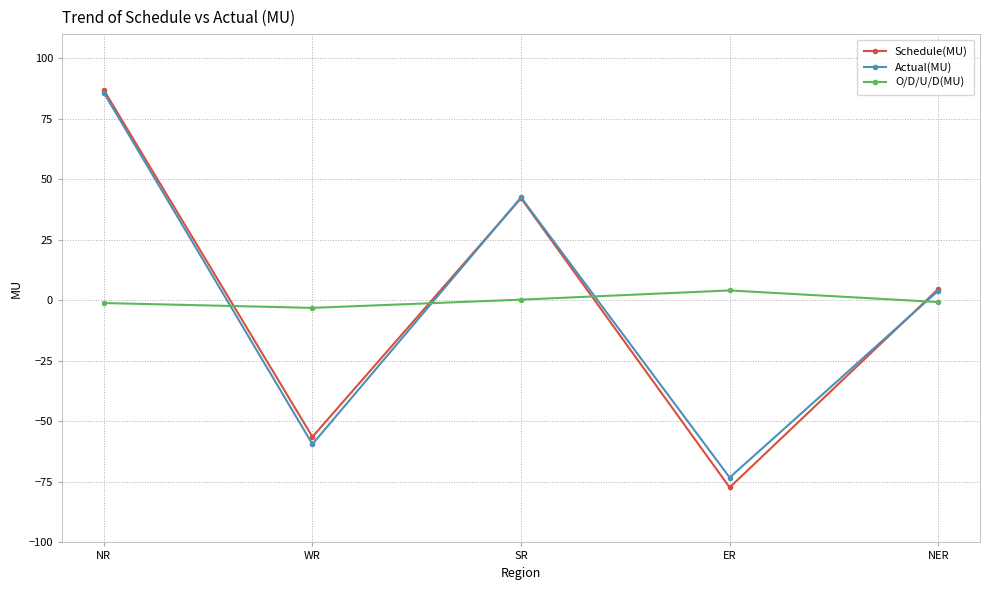

The value of Schedule(MU) at WR is -56.4. True or false?

True